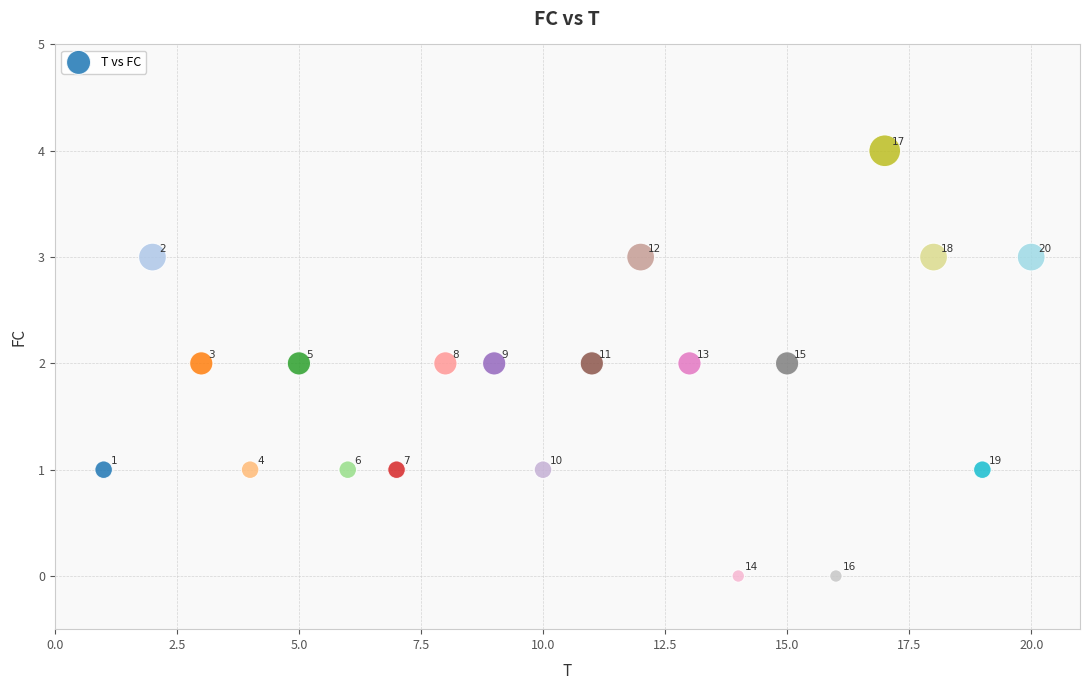

What is the range of Y values (max minus min)?

4